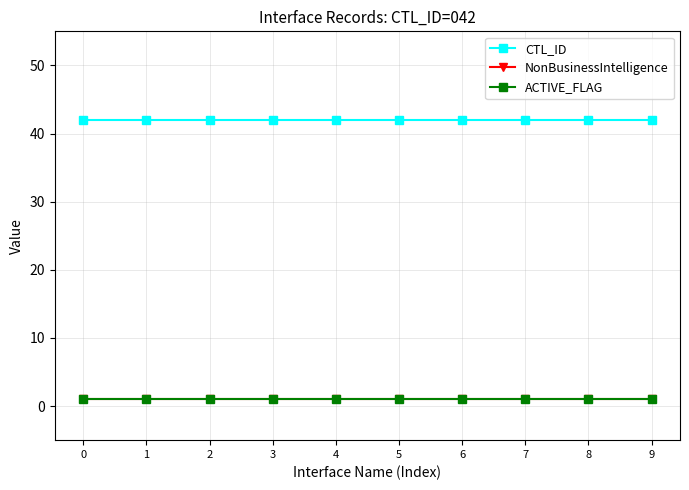

Is this an area chart (filled region under the line)?

No